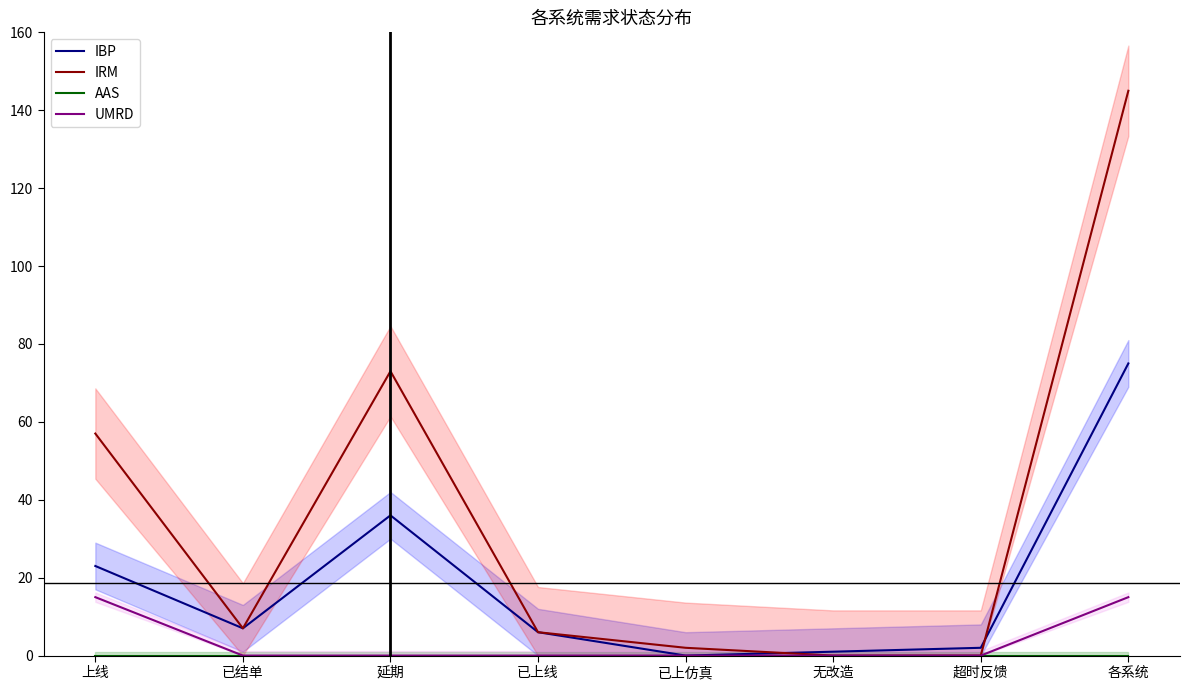

True or false: IRM and UMRD cross at least once.

False